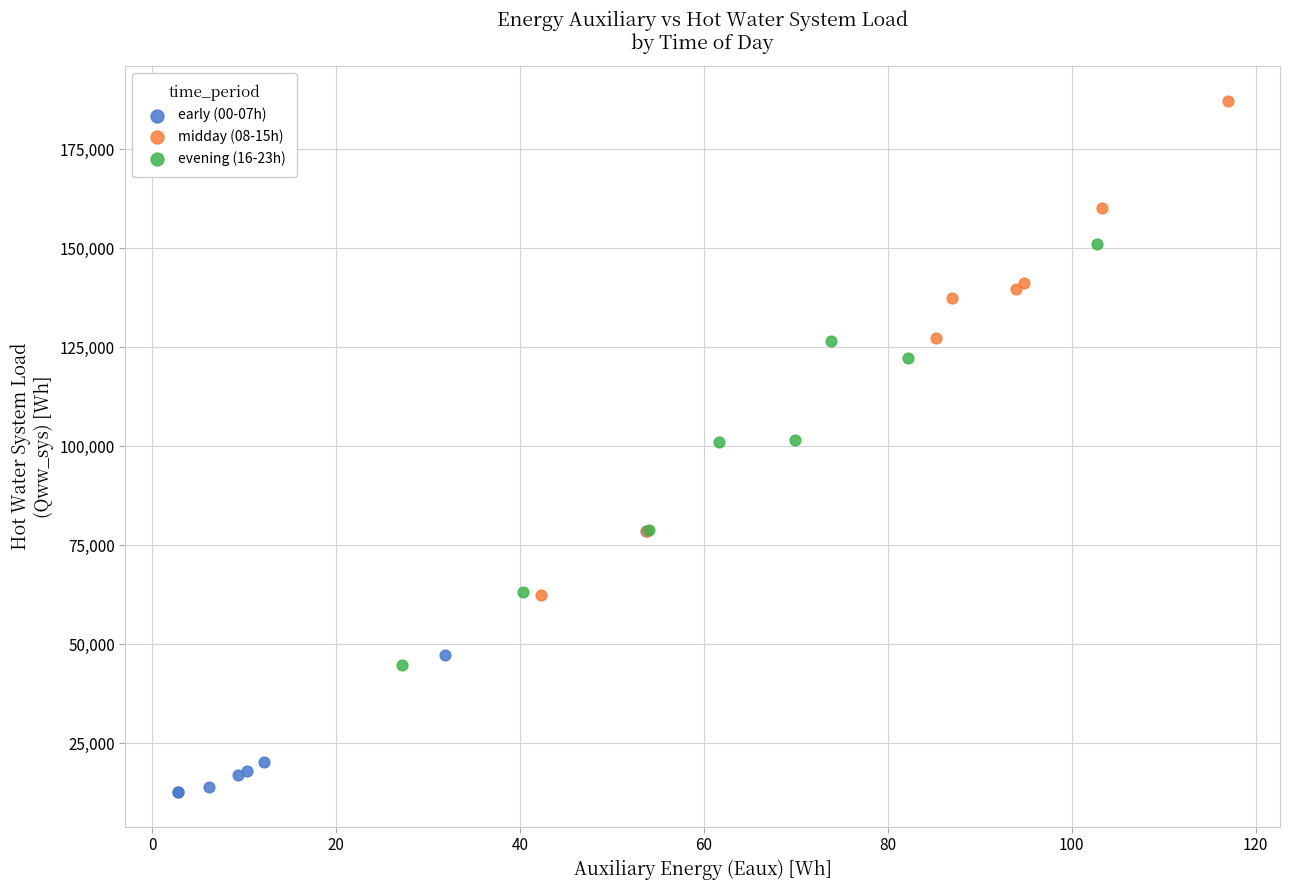

Which series has the largest Y range (max minus min)?

midday (08-15h)